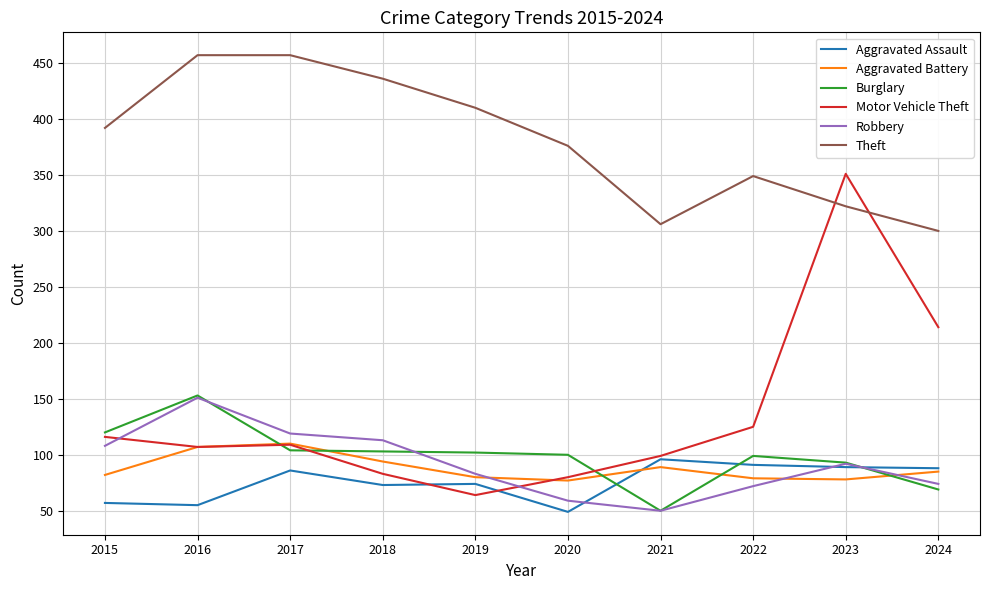

What are all the series names shown in the legend?

Aggravated Assault, Aggravated Battery, Burglary, Motor Vehicle Theft, Robbery, Theft